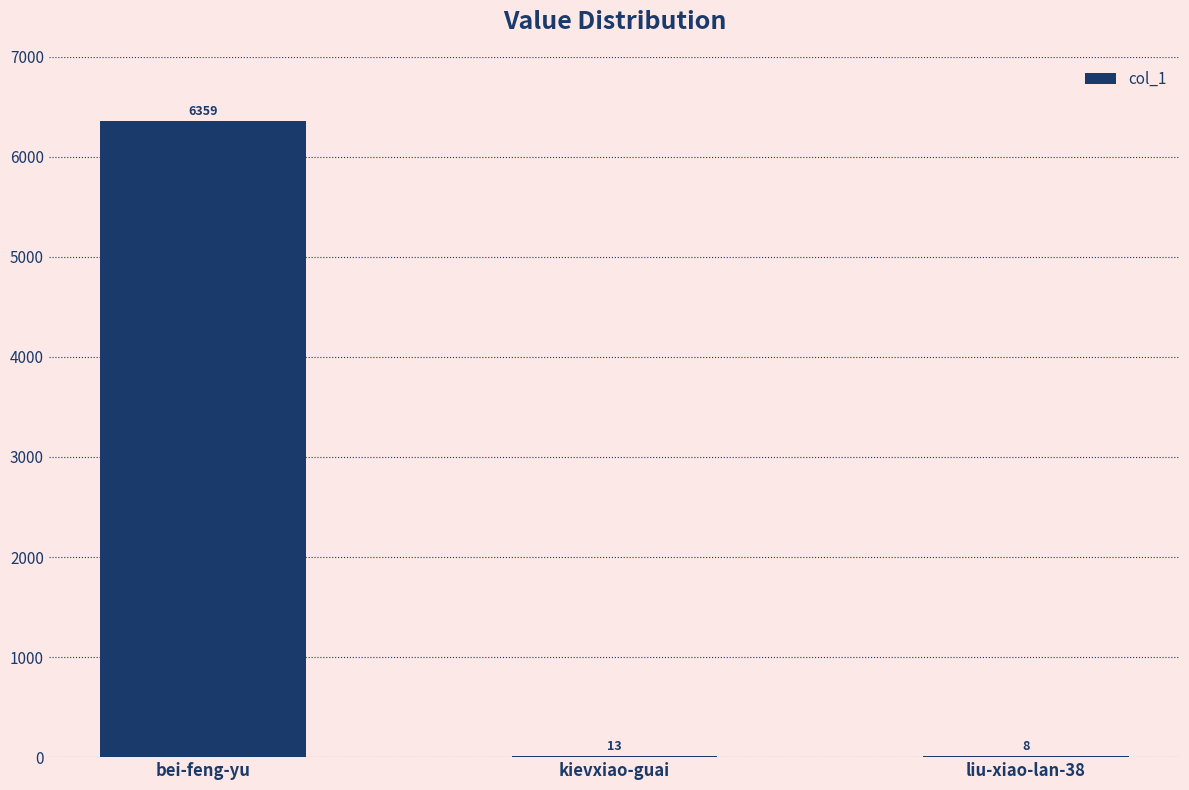

What is the change in value from bei-feng-yu to kievxiao-guai?

-6346